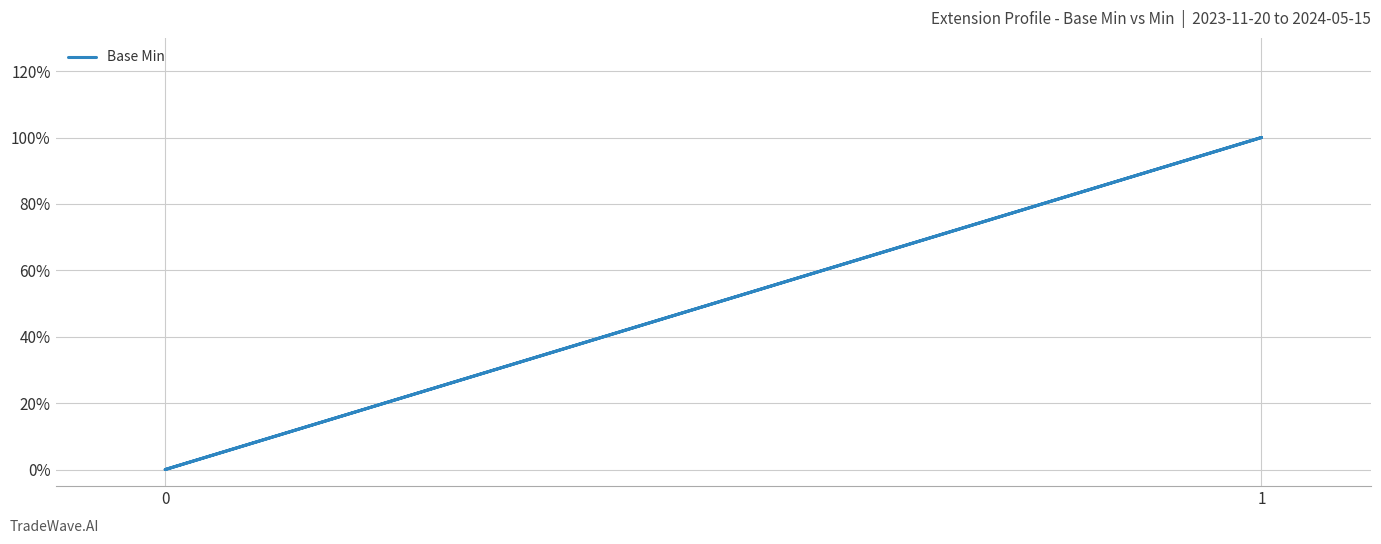

How many values are between 0 and 1?

7